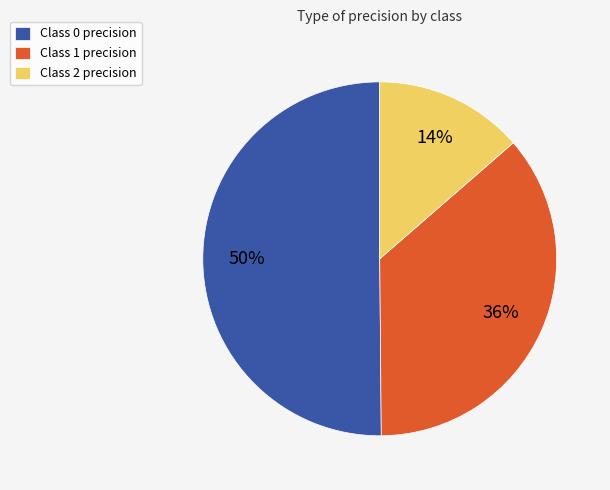

What percentage is the Class 0 precision slice, to the nearest percent?

50%